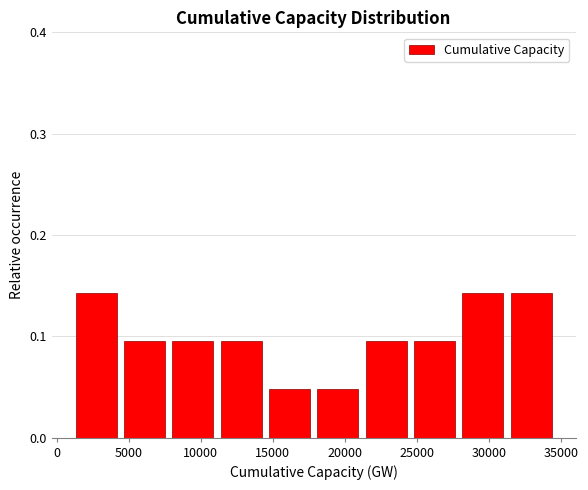

Reading left to right, list every bar in this chart as the range it spans on the x-axis followed by its height. Neither the bar edges nor the heights are printed on the chart, so give them approximately, as read against the axes.

1500 to 4500: 0.14
4500 to 8000: 0.10
8000 to 11500: 0.10
11500 to 14500: 0.10
14500 to 18000: 0.05
18000 to 21500: 0.05
21500 to 25000: 0.10
25000 to 28000: 0.10
28000 to 31500: 0.14
31500 to 35000: 0.14